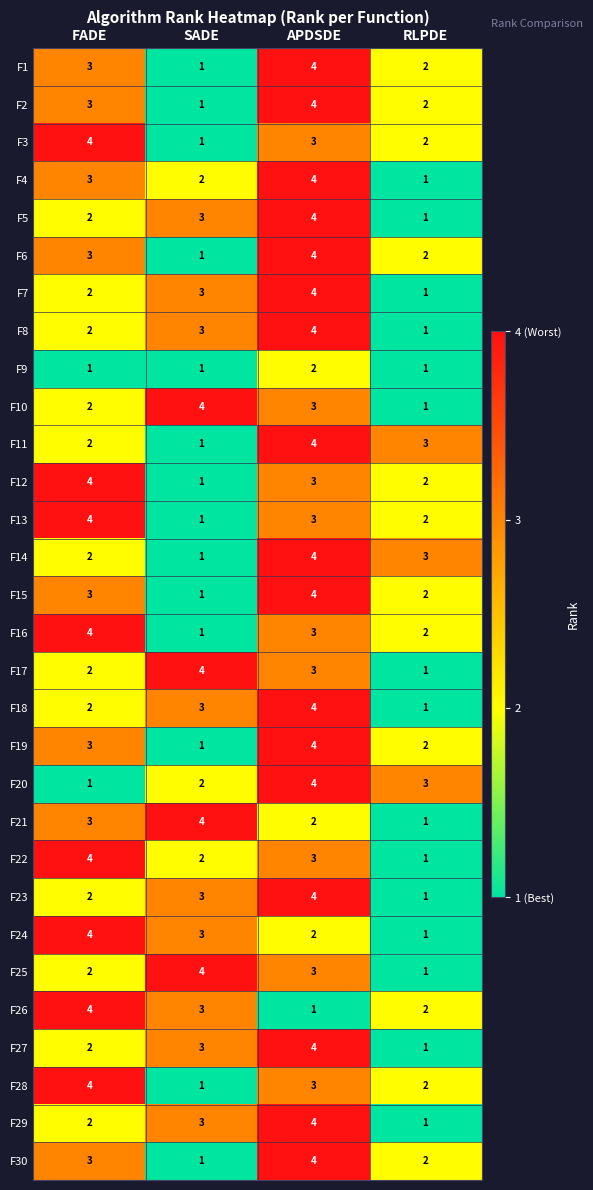

What is the minimum value shown in the chart?

1